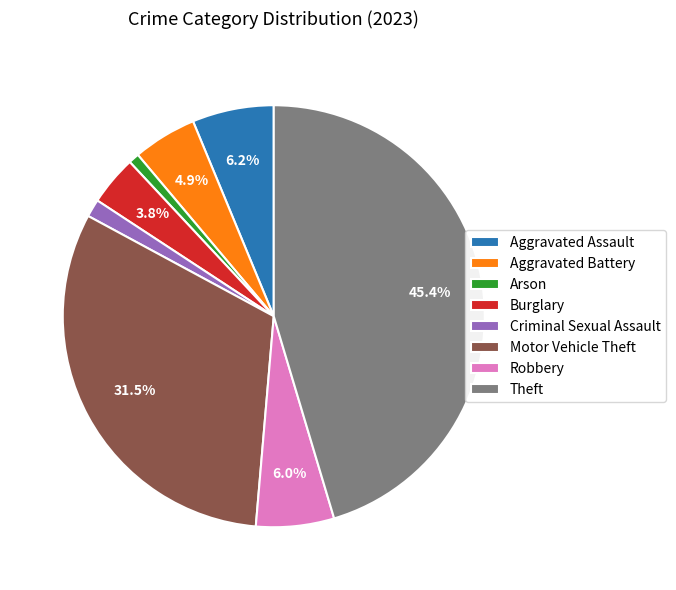

Between Aggravated Battery and Motor Vehicle Theft, which is larger?

Motor Vehicle Theft